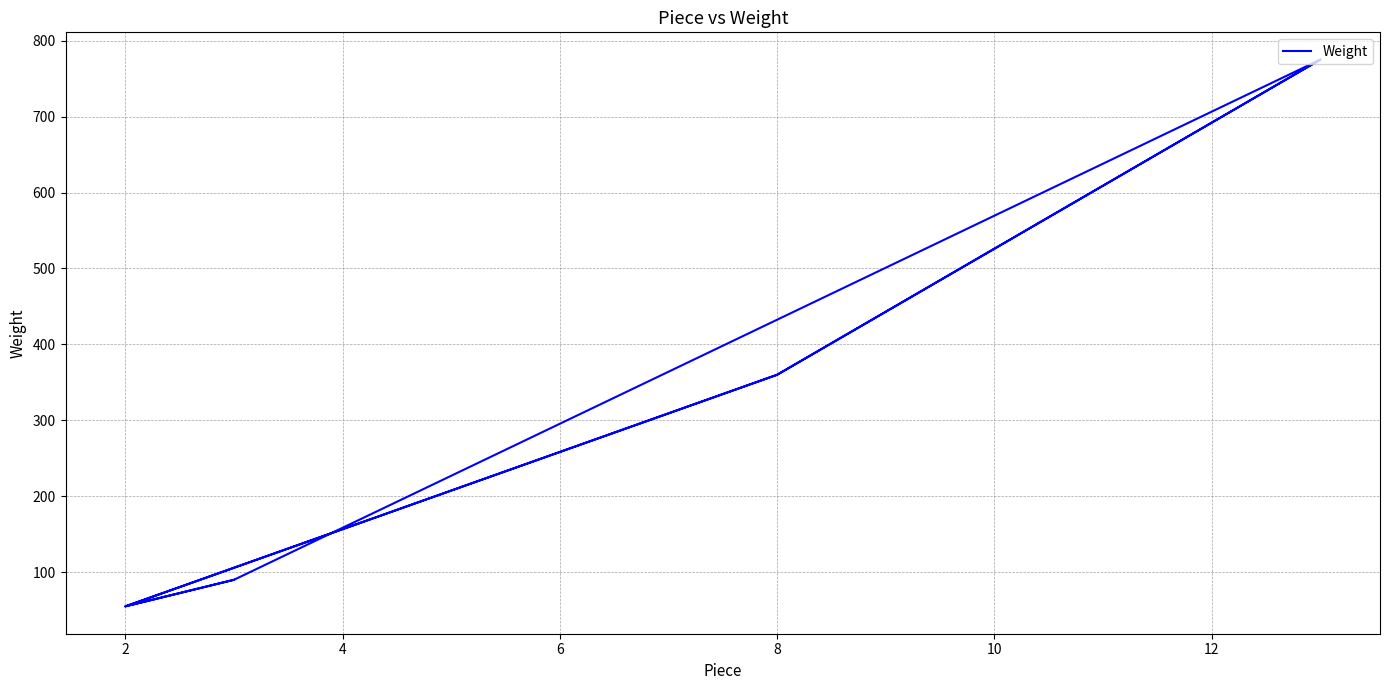

How many lines are shown in the chart?

1